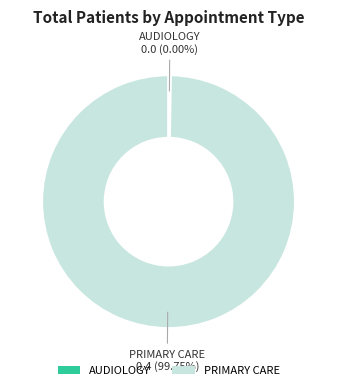

Rank the categories by value from highest to lowest.

PRIMARY CARE, AUDIOLOGY